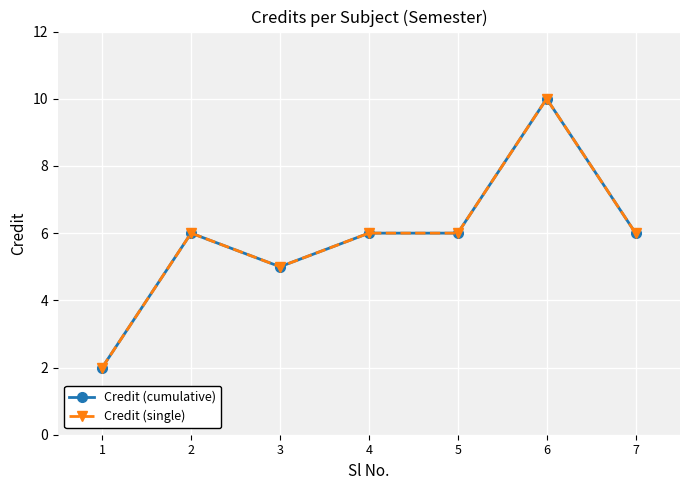

What value does the Credit (single) series have at 2?

6